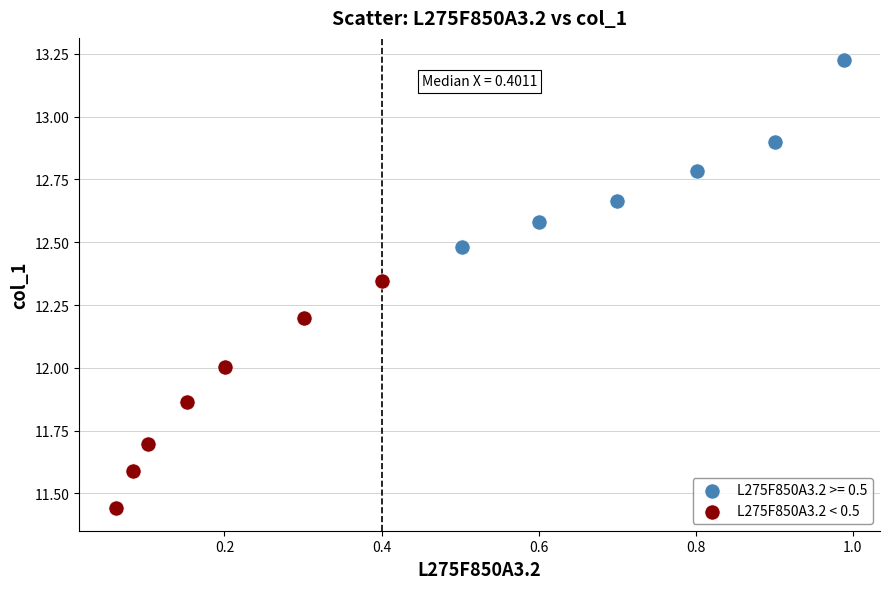

Which series has the widest spread of Y values?

L275F850A3.2 < 0.5